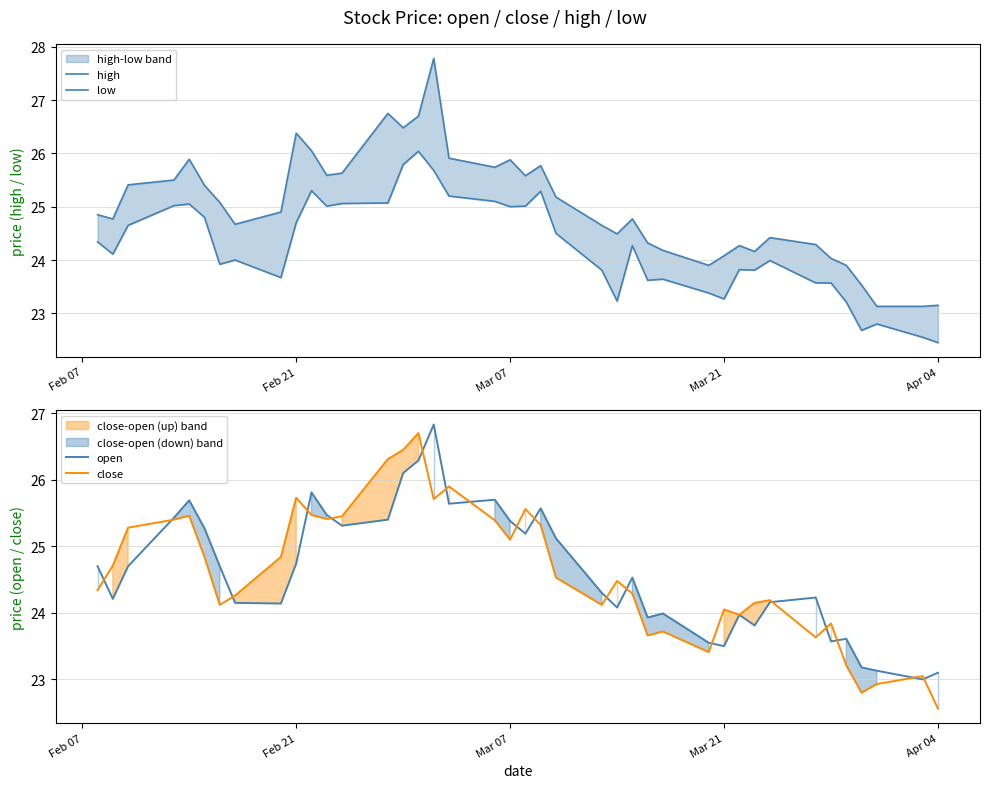

What value does the close series have at Feb 21?

25.7